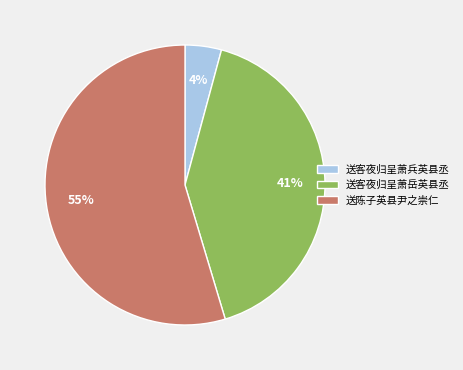

Is it true that 送客夜归呈萧岳英县丞 is 41% of the pie?

True